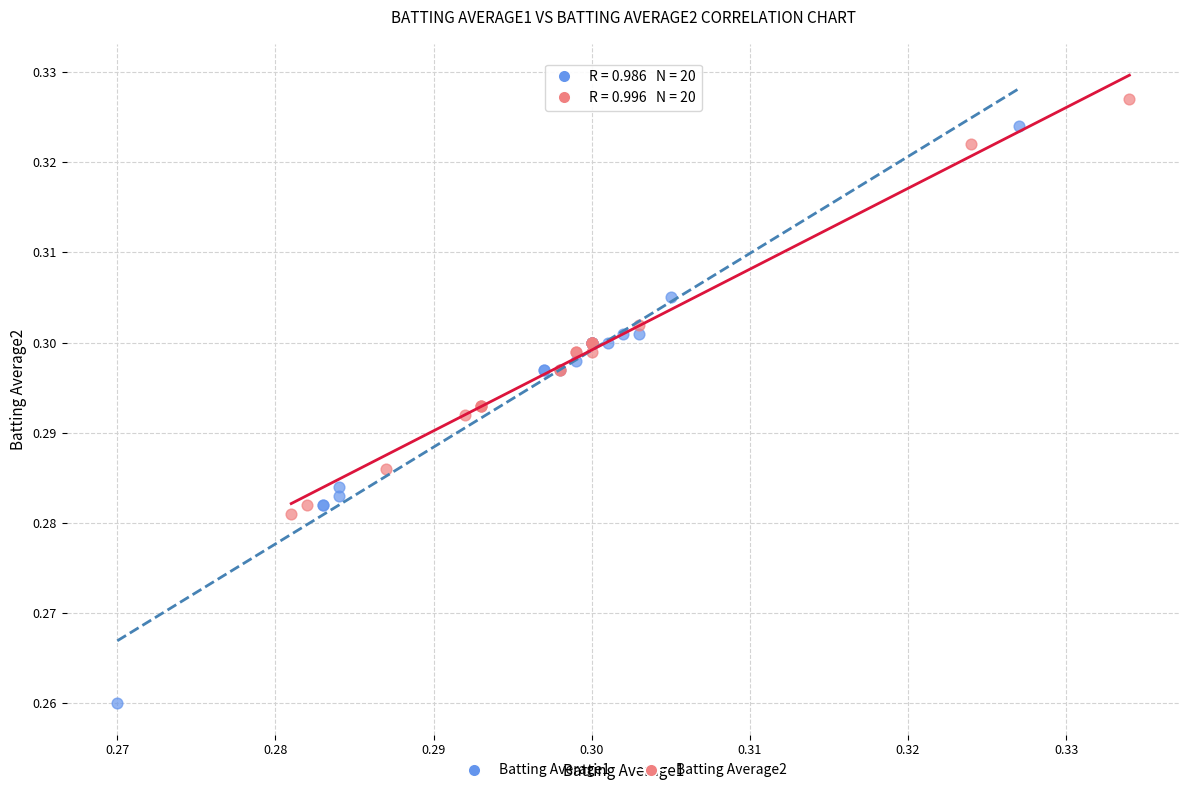

Which series reaches the maximum Y coordinate?

Batting Average2